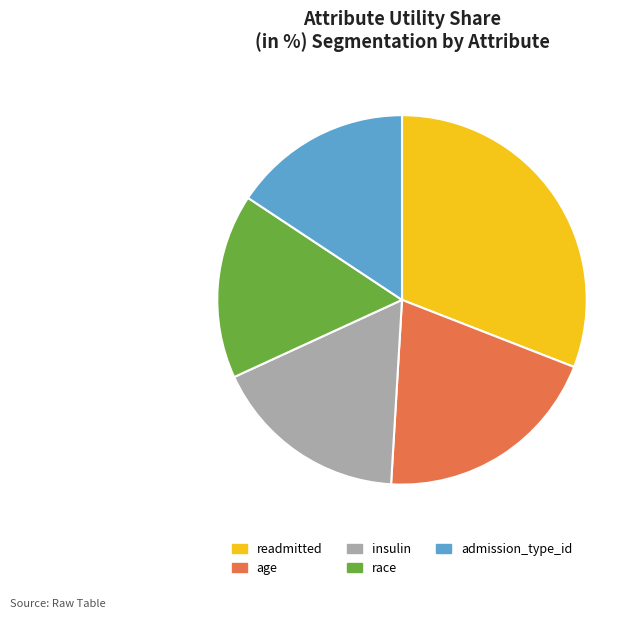

What is the largest slice in the pie chart?

readmitted